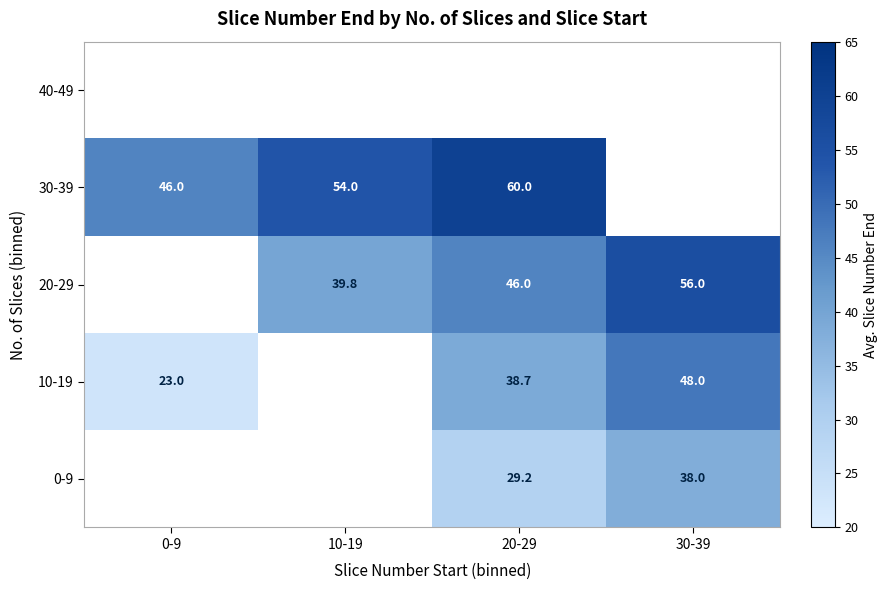

What is the maximum value shown in the chart?

60.0